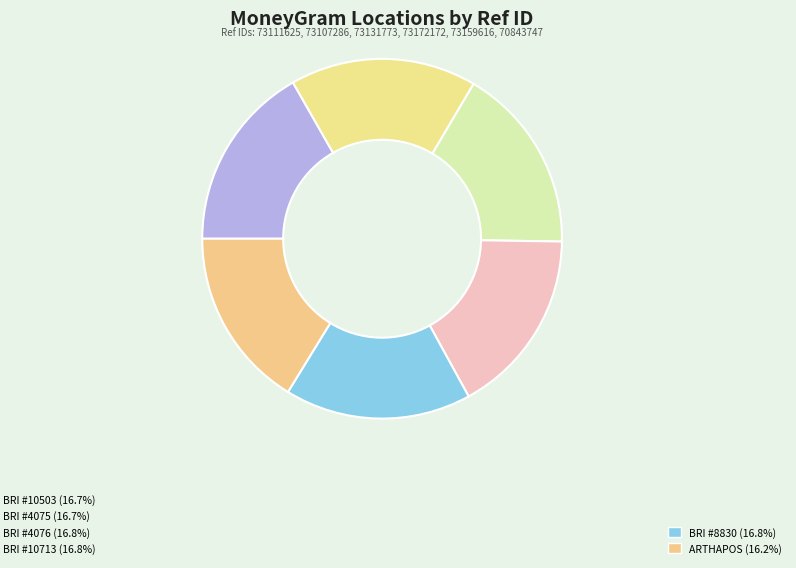

Count the number of slices in the pie.

6